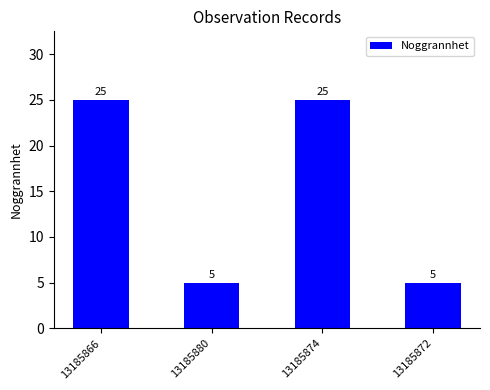

Reading right to left, list all the values displayed in this chart.

5	25	5	25